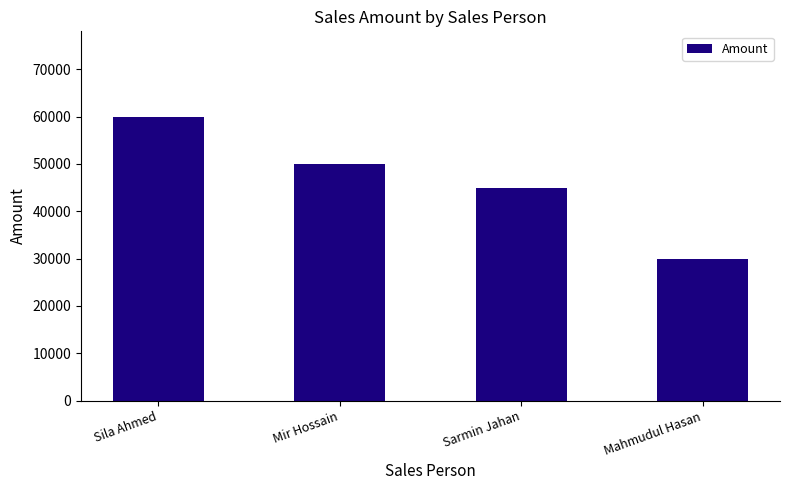

Reading left to right, extract all data points from this chart.

Sila Ahmed=60000	Mir Hossain=50000	Sarmin Jahan=45000	Mahmudul Hasan=30000